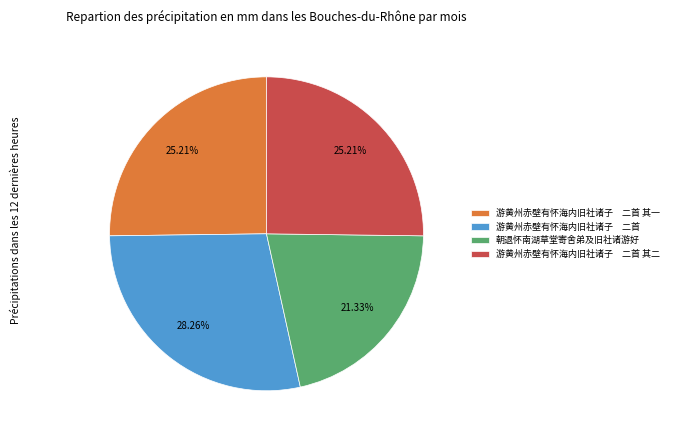

Does any single category account for the majority?

No